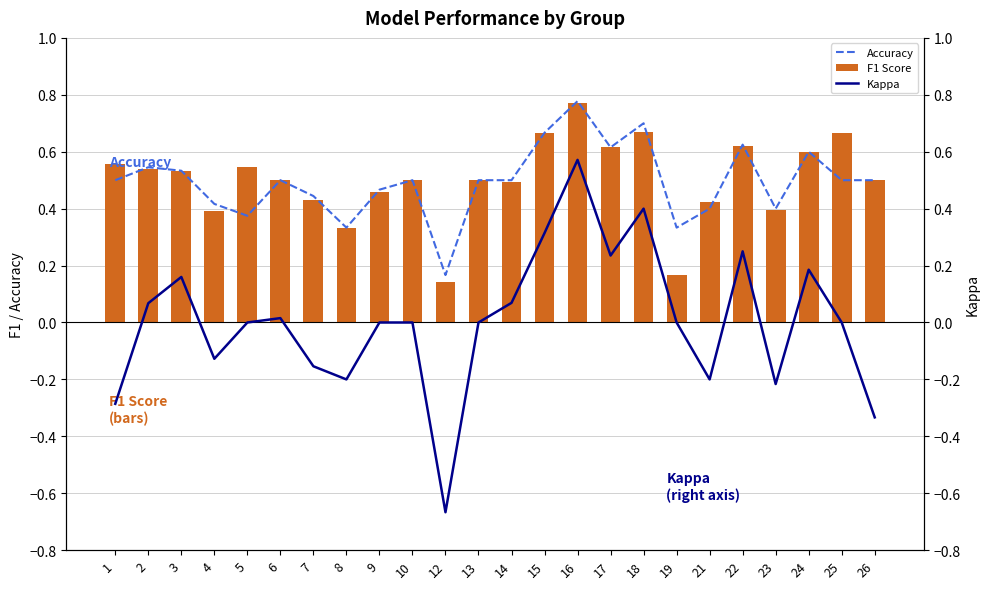

At how many categories does at least one series exceed 0?

24